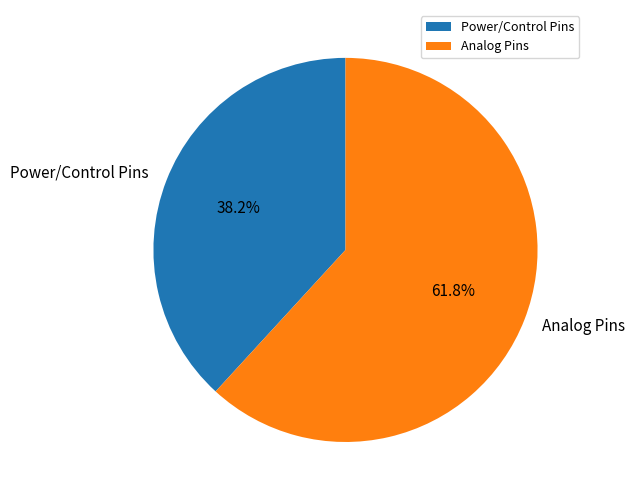

Approximately how many times larger is the value at Power/Control Pins compared to Analog Pins?

0.6